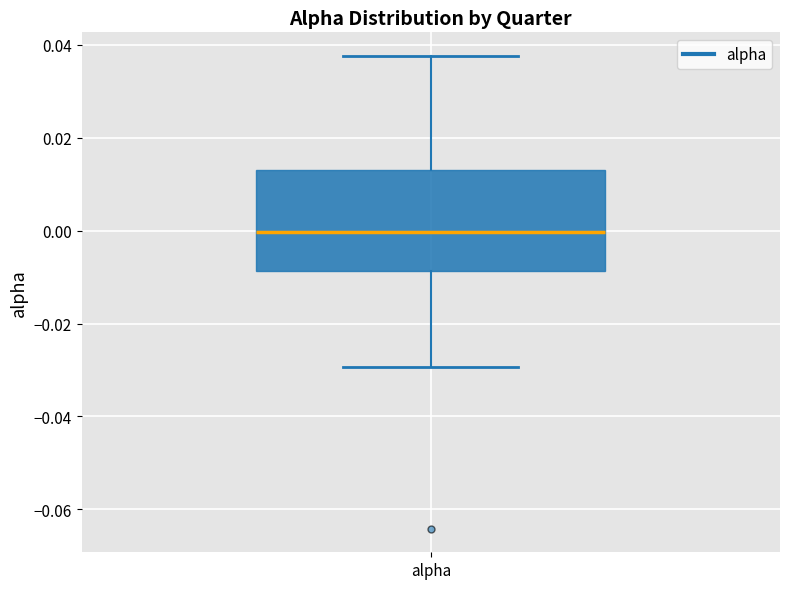

Where does the lower whisker of the box for alpha end on the y-axis? The values are not printed on the chart, so give them approximately, as read against the axis.

-0.030